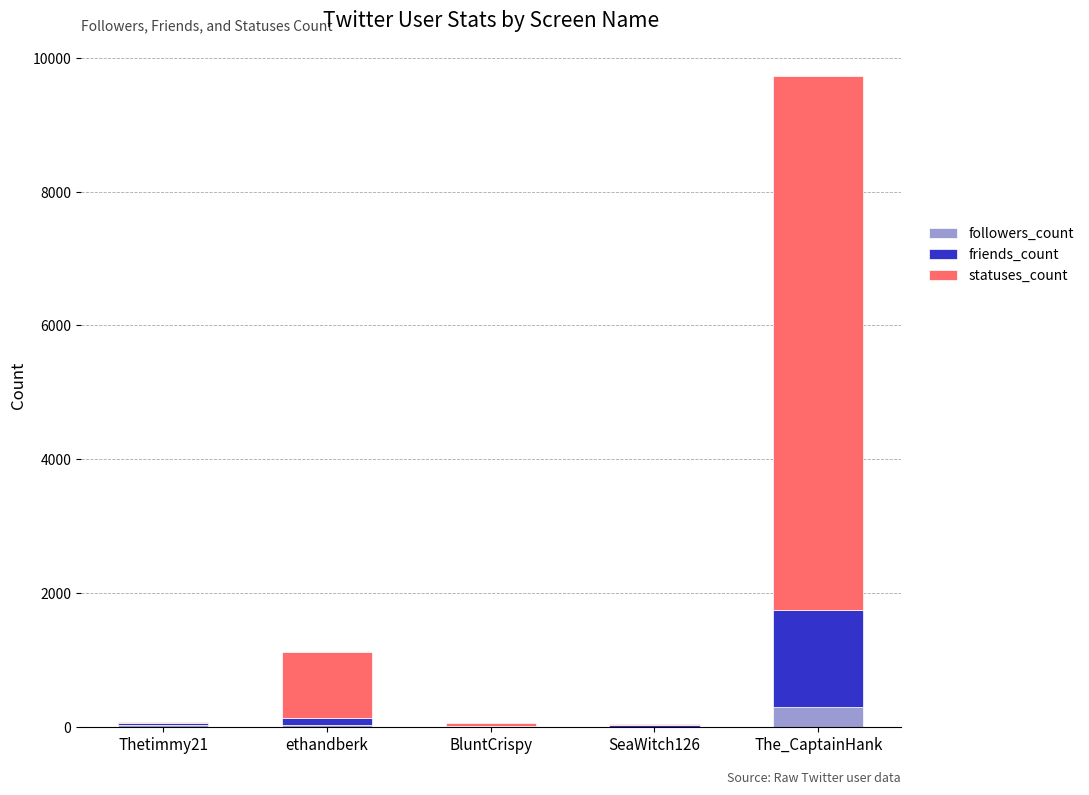

Is it true that followers_count equals 299 at The_CaptainHank?

True